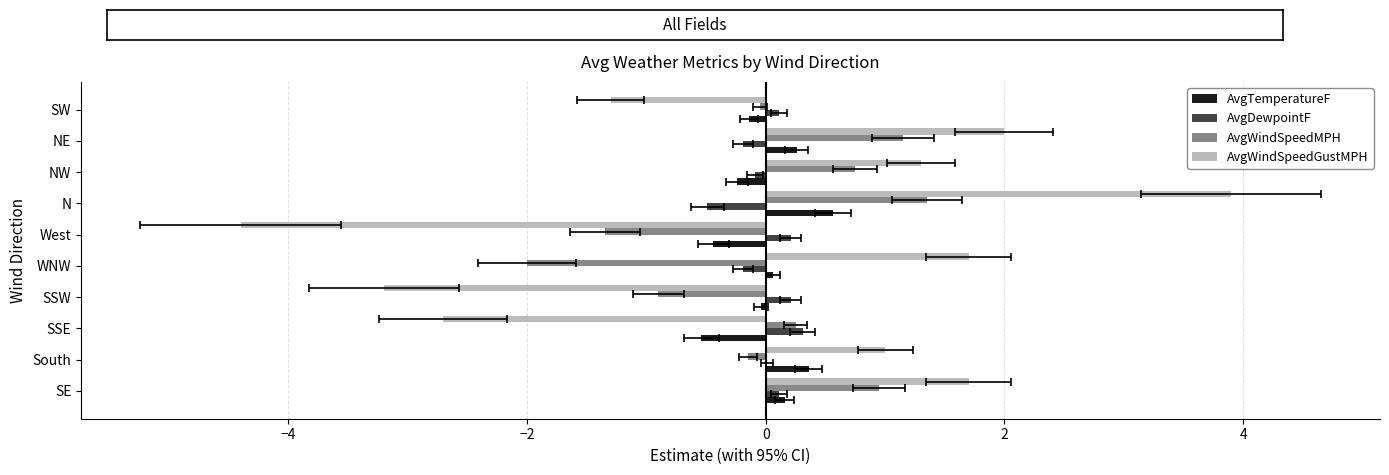

What is the difference between the maximum and minimum values in the AvgTemperatureF series?

1.1